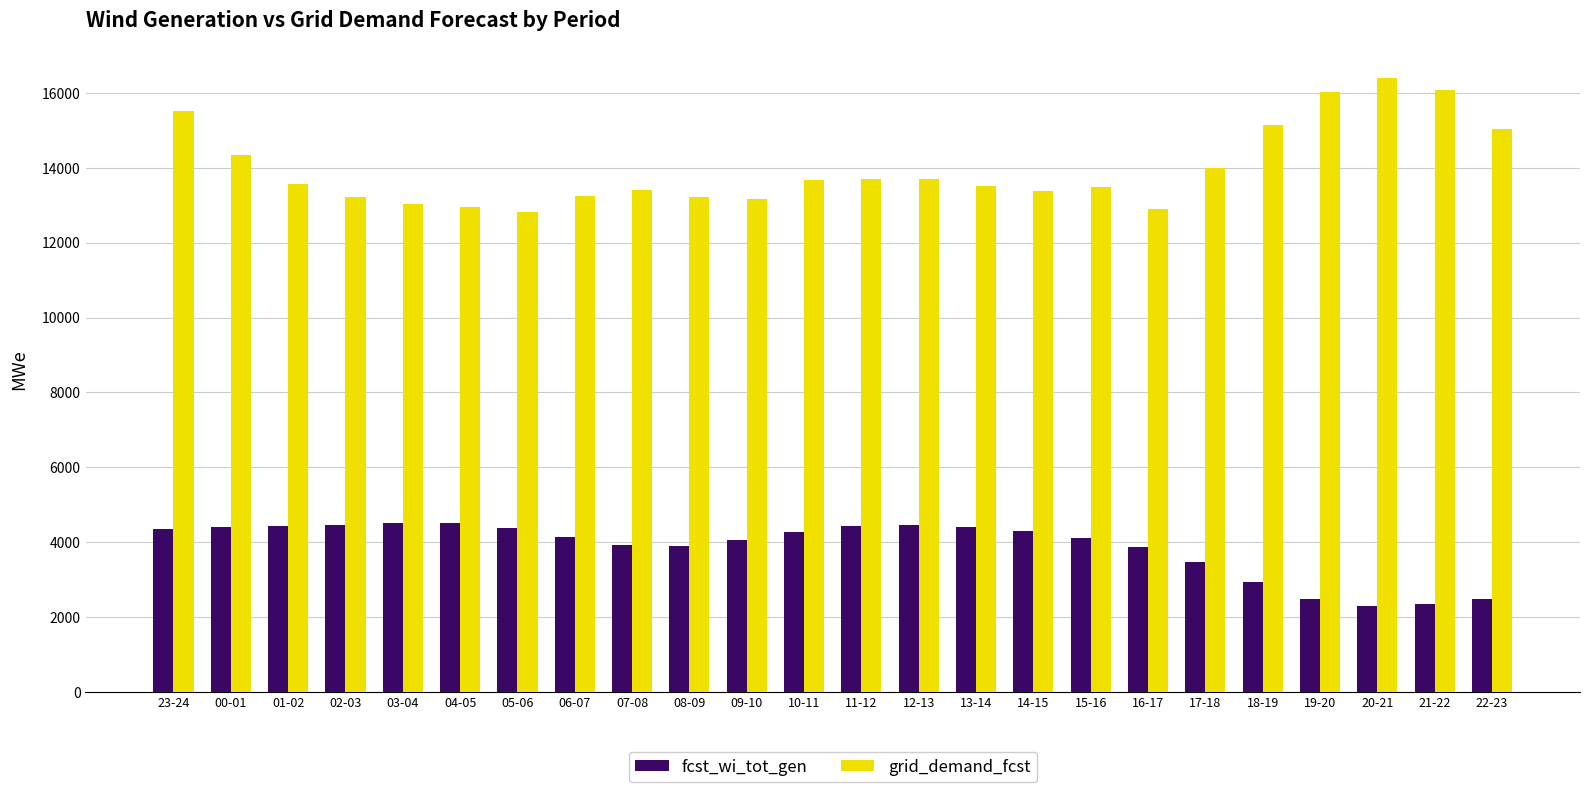

Does the chart contain stacked bars?

No